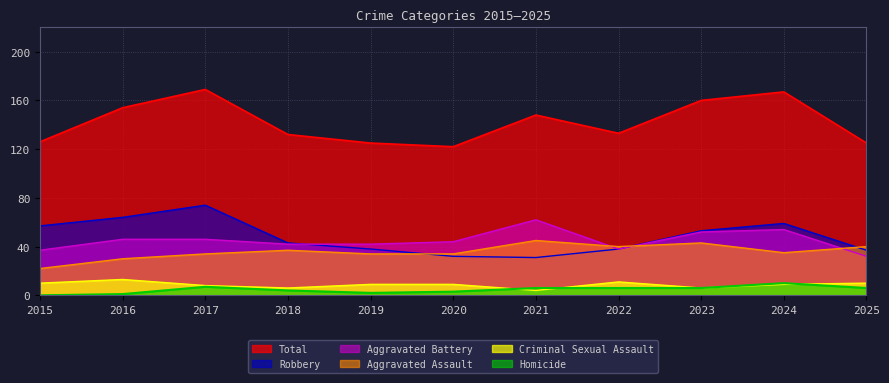

How many interior local valleys does the Robbery series have?

1